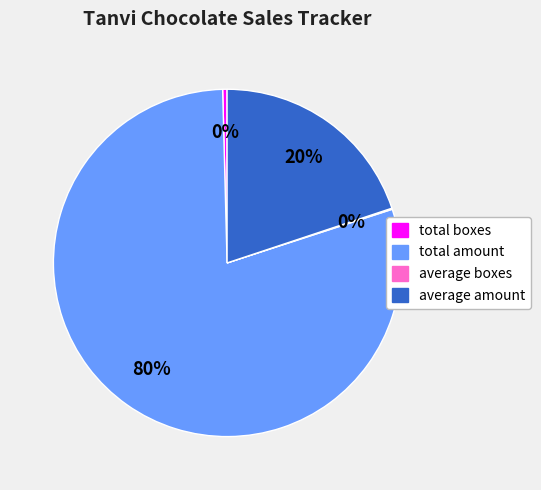

Is total amount the majority of the pie?

Yes